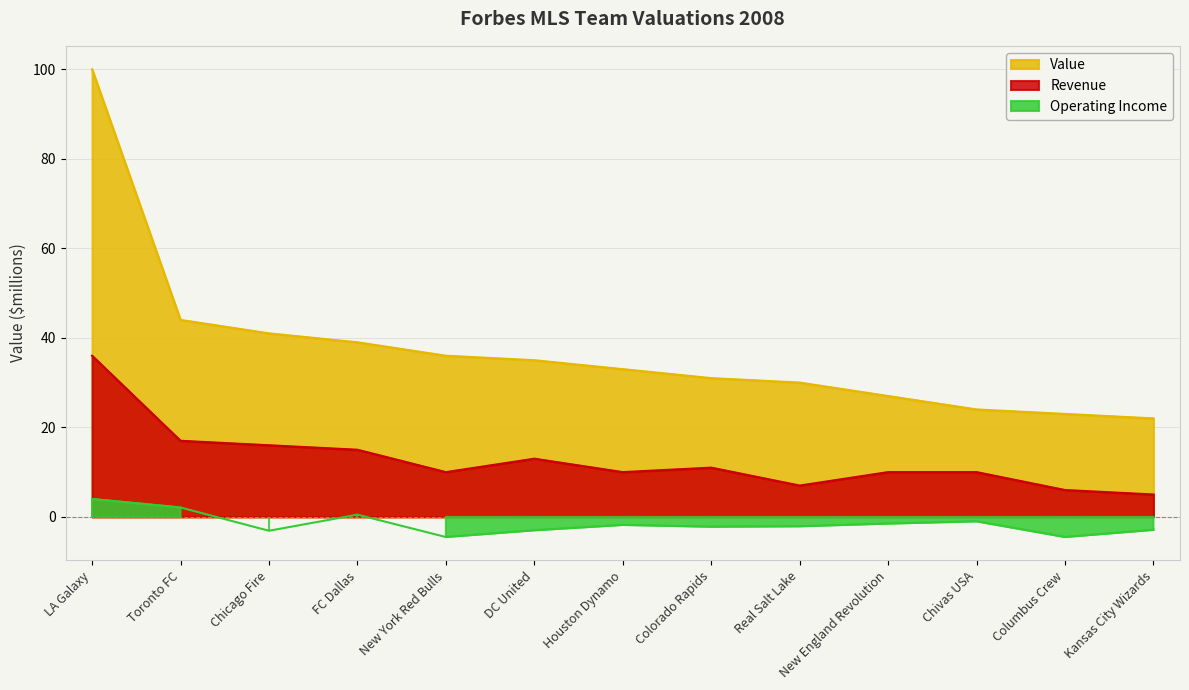

At how many categories does at least one series exceed 2?

13